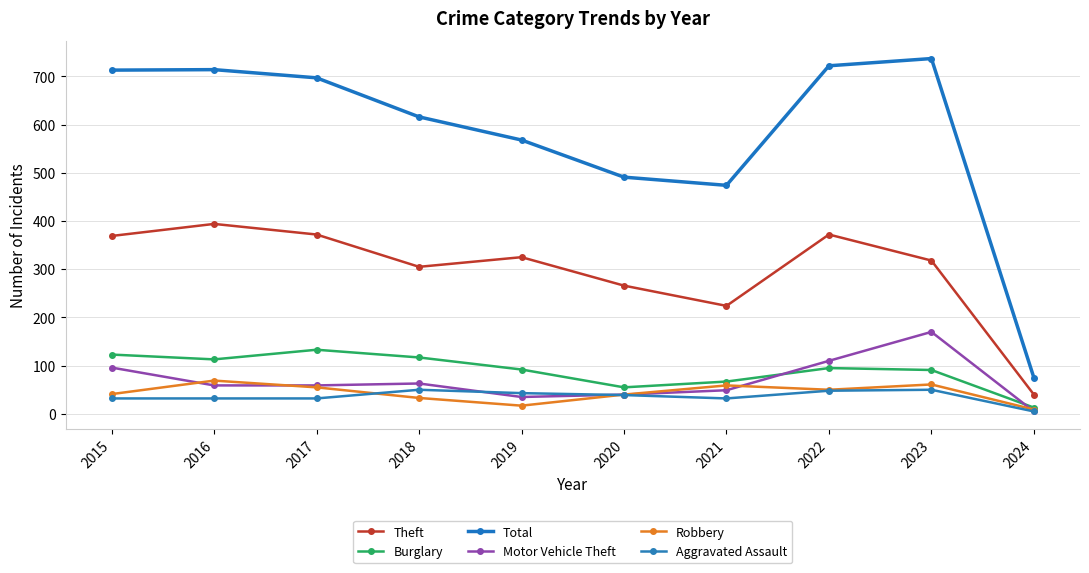

Rank the series by their maximum value, from highest to lowest.

Total, Theft, Motor Vehicle Theft, Burglary, Robbery, Aggravated Assault